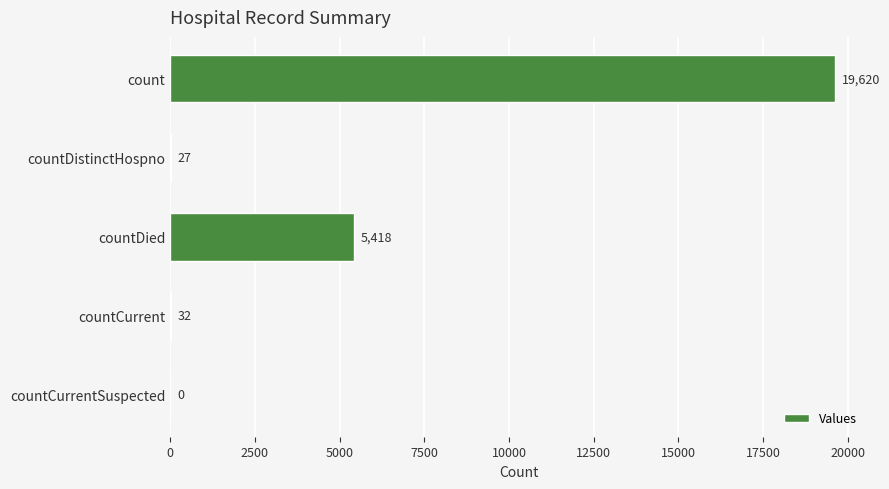

True or false: the data shows 19620 at count.

True